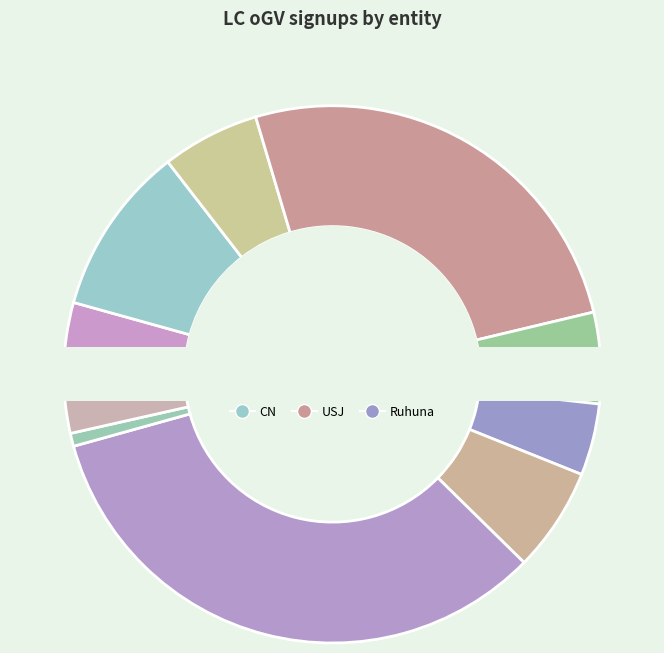

Rank the categories by value from highest to lowest.

NSBM, USJ, CN, SLIIT, CS, Kandy, CC, Ruhuna, Rajarata, NIBM